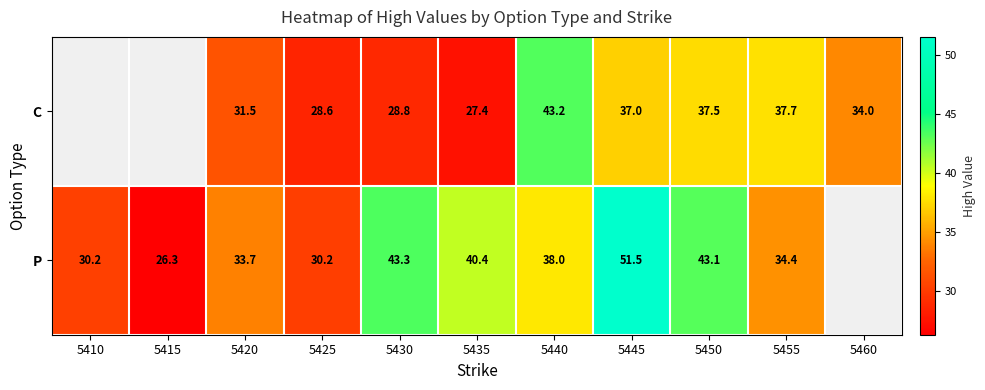

The P series shows 34.4 at 5455. True or false?

True